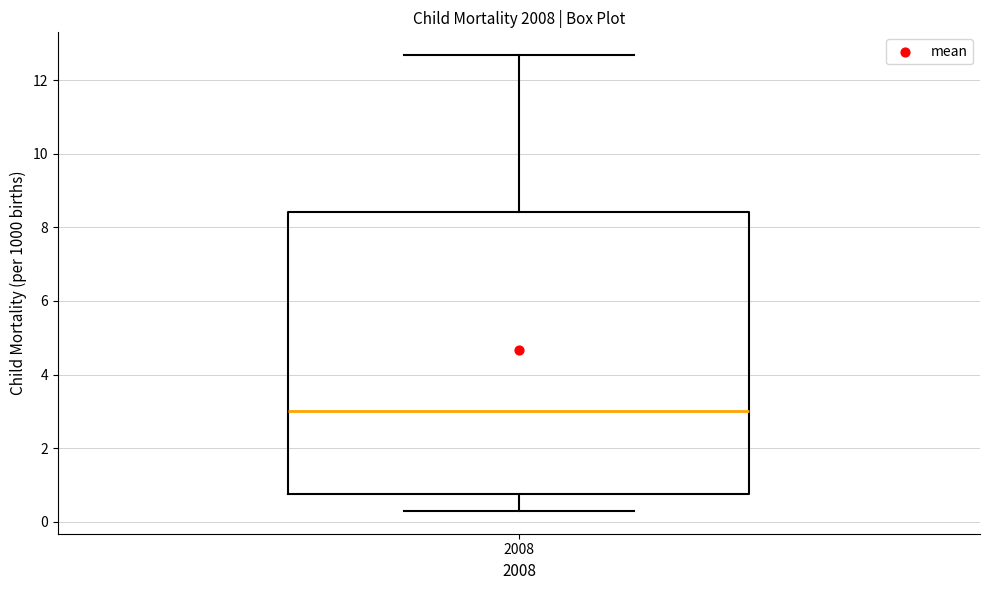

Read this box plot against the y-axis: the position of the median line, the range covered by the box, and the ends of both whiskers. The values are not printed on the chart, so give them approximately, as read against the axis.

median 3.0, box 0.8 to 8.4, whiskers 0.2 to 12.6